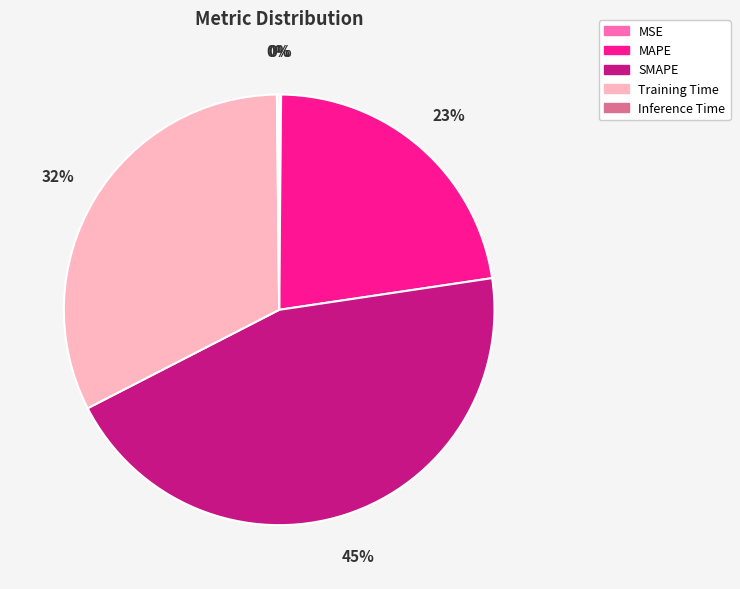

Which category has the biggest portion of the pie?

SMAPE